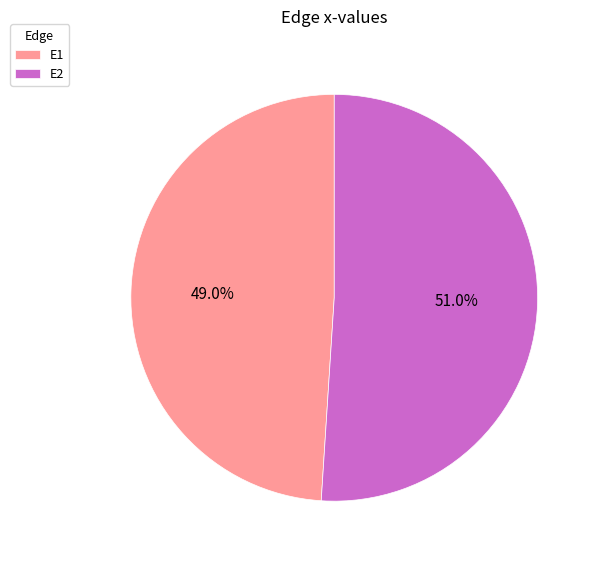

Do E2 and E1 together represent more than half of the pie?

Yes